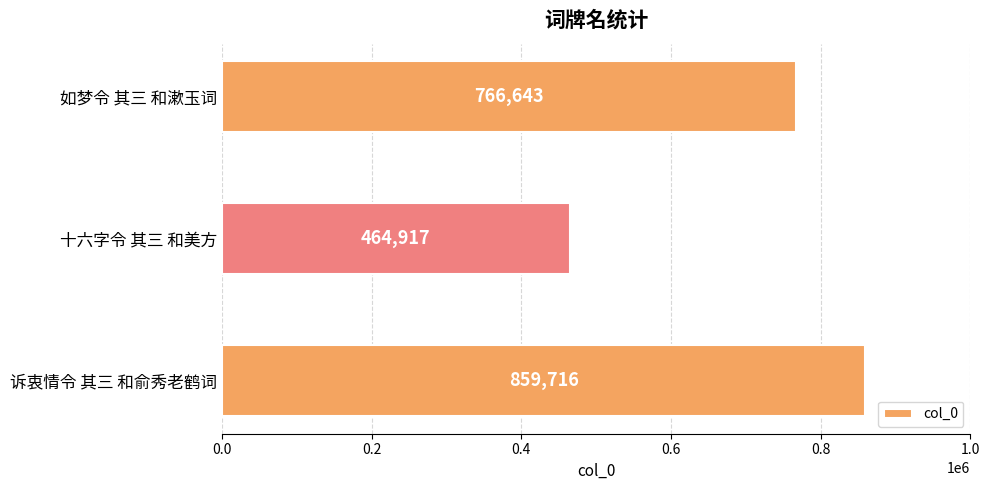

What is the ratio of the value at 如梦令 其三 和漱玉词 to the value at 诉衷情令 其三 和俞秀老鹤词?

0.9